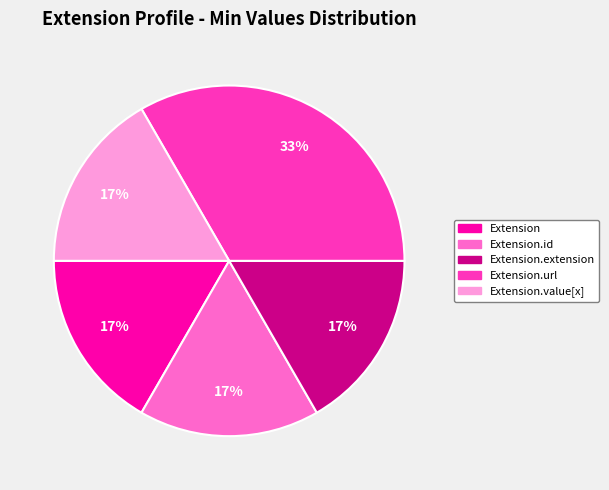

Does any single category account for the majority?

No